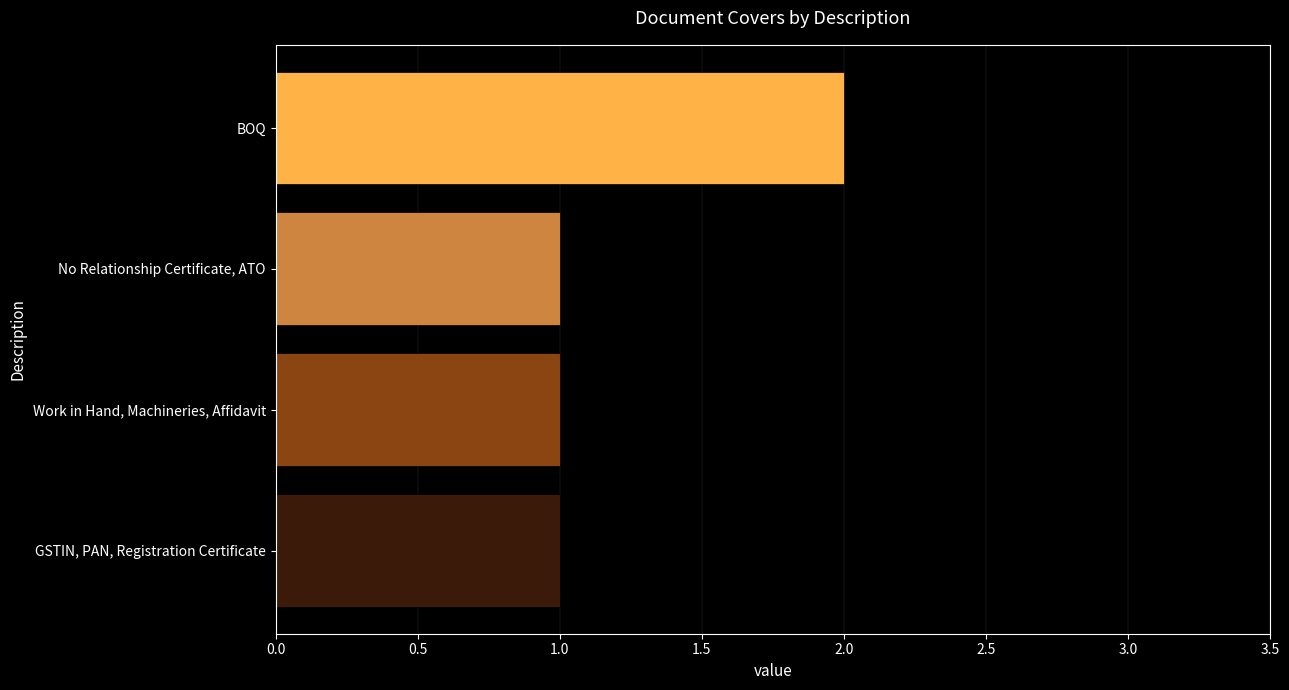

The chart shows a value of 1 at No Relationship Certificate, ATO. True or false?

True